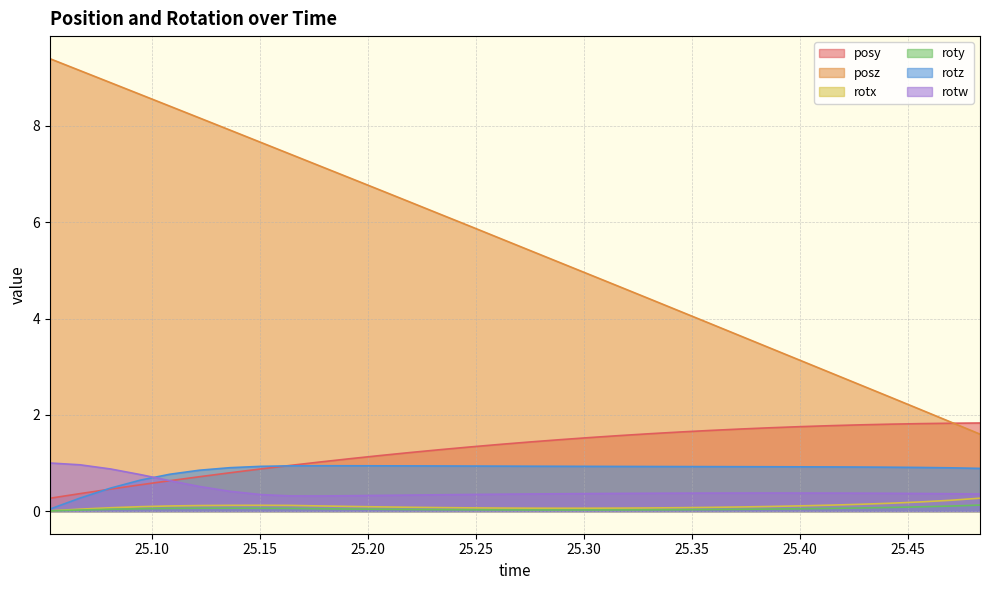

Which series has the widest spread of values?

posz